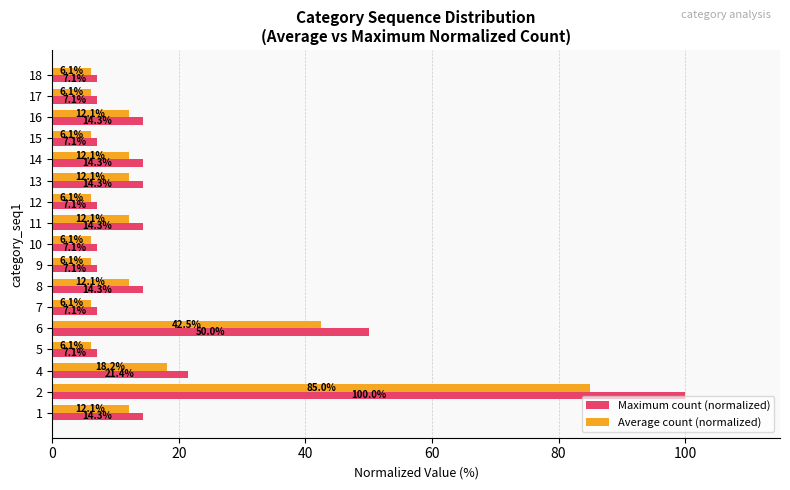

What is the total value across all series at 11?

26.4